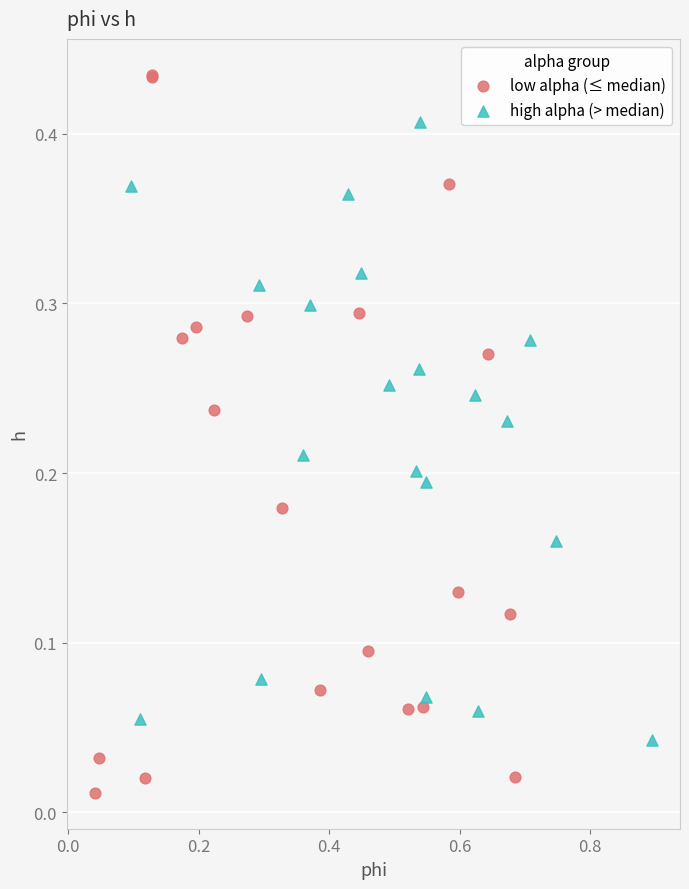

Which series has the widest spread of Y values?

low alpha (≤ median)